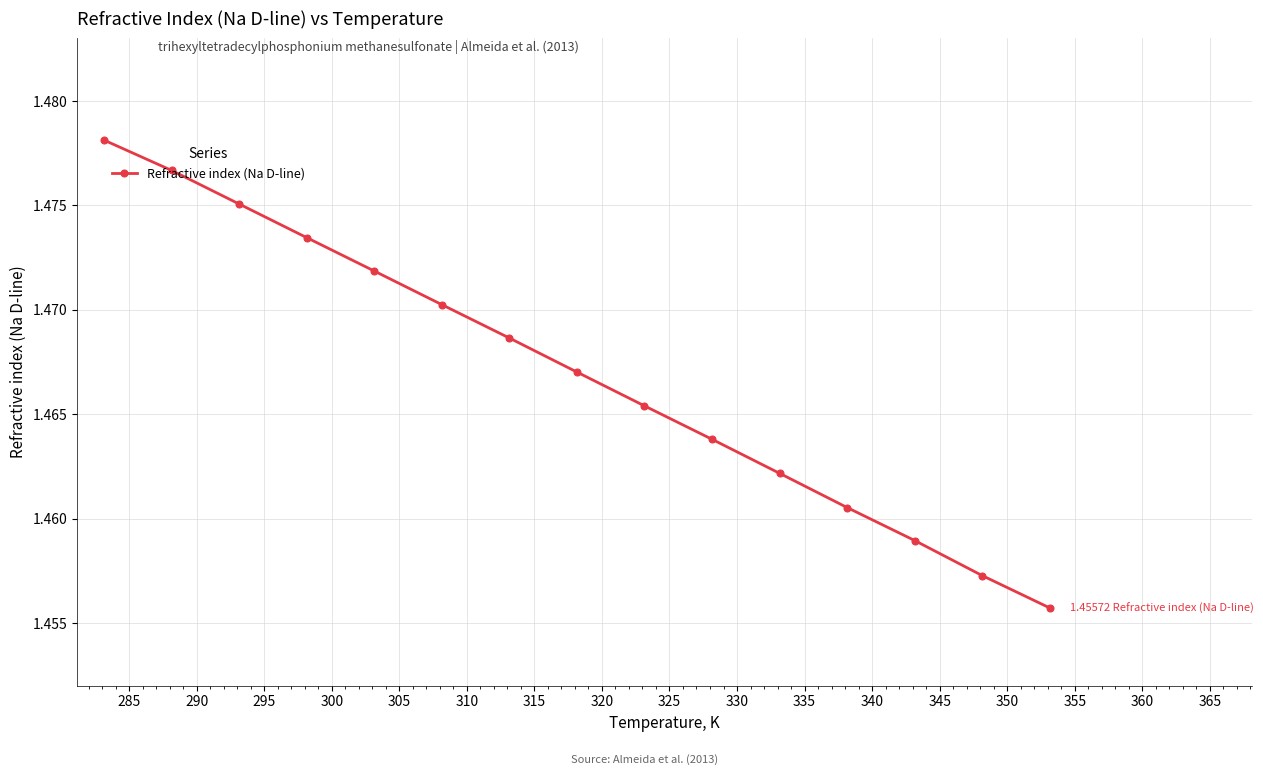

Count the values in the range 1 to 2.

15